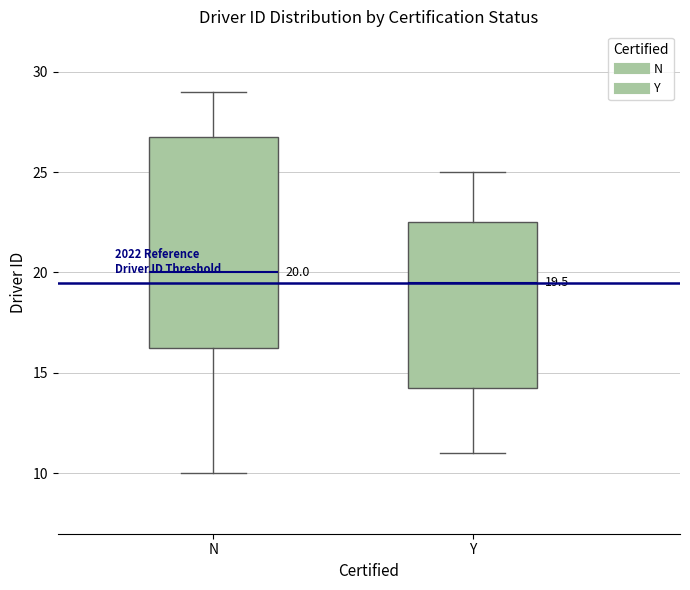

Which box's median line is the lowest?

Y